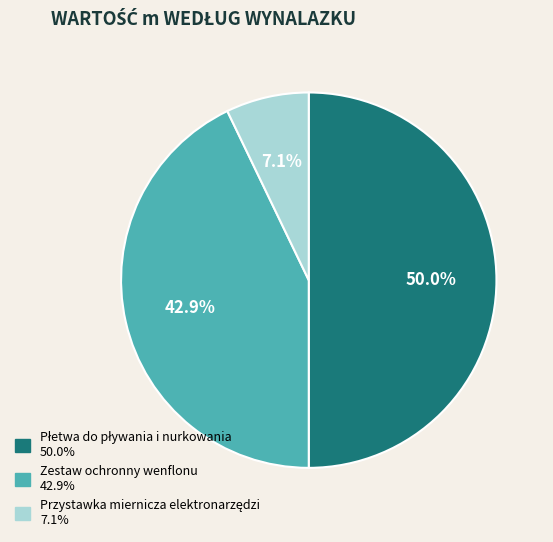

Is Zestaw ochronny wenflonu the majority of the pie?

No